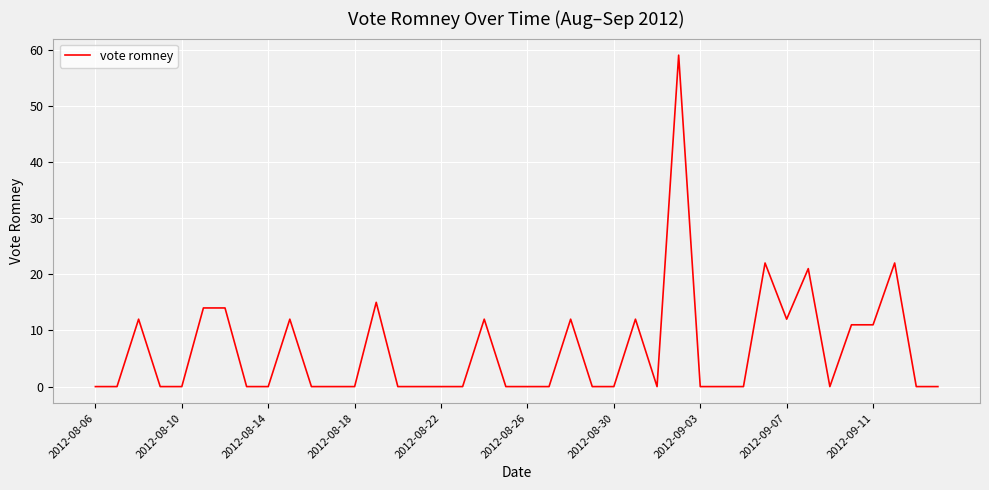

Reading left to right, extract all data points from this chart.

0	0	12	0	0	14	14	0	0	12	0	0	0	15	0	0	0	0	12	0	0	0	12	0	0	12	0	59	0	0	0	22	12	21	0	11	11	22	0	0